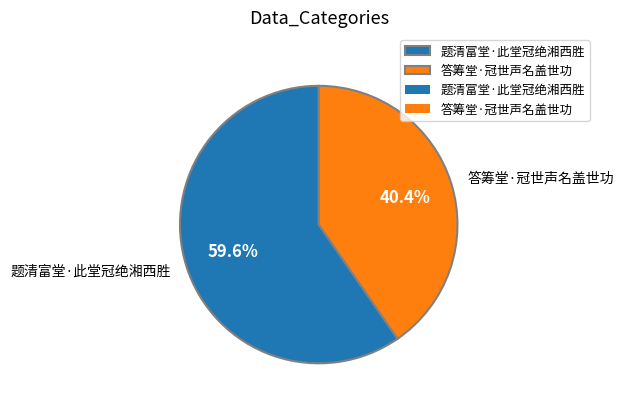

Is it true that 答筹堂·冠世声名盖世功 is 40% of the pie?

True